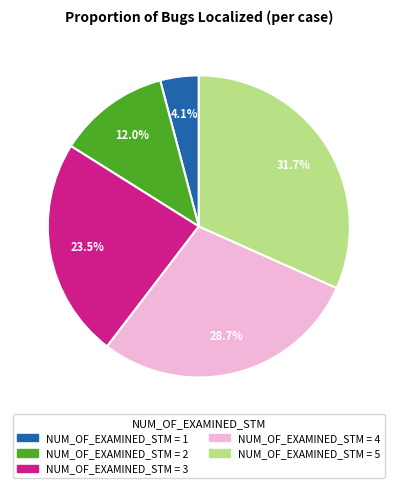

Is there a majority slice in this chart?

No